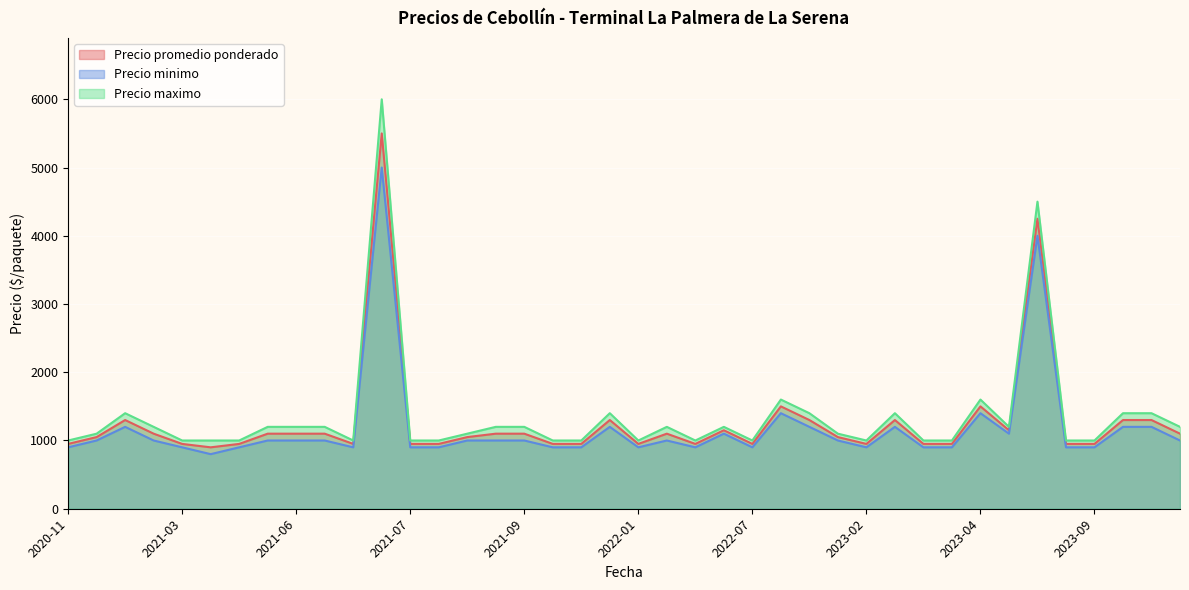

What is the highest value of the Precio maximo series?

6000